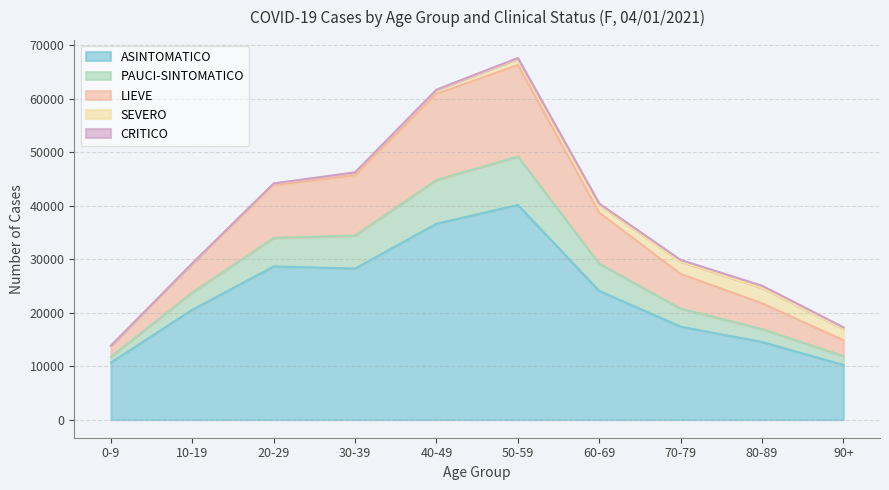

True or false: PAUCI-SINTOMATICO and ASINTOMATICO cross at least once.

False